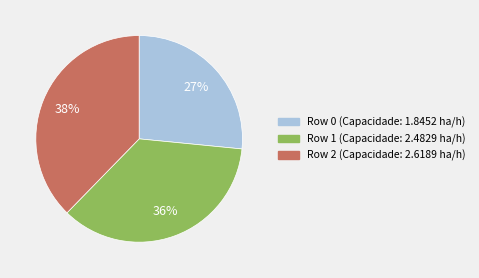

True or false: Row 1 accounts for 25% of the total.

False